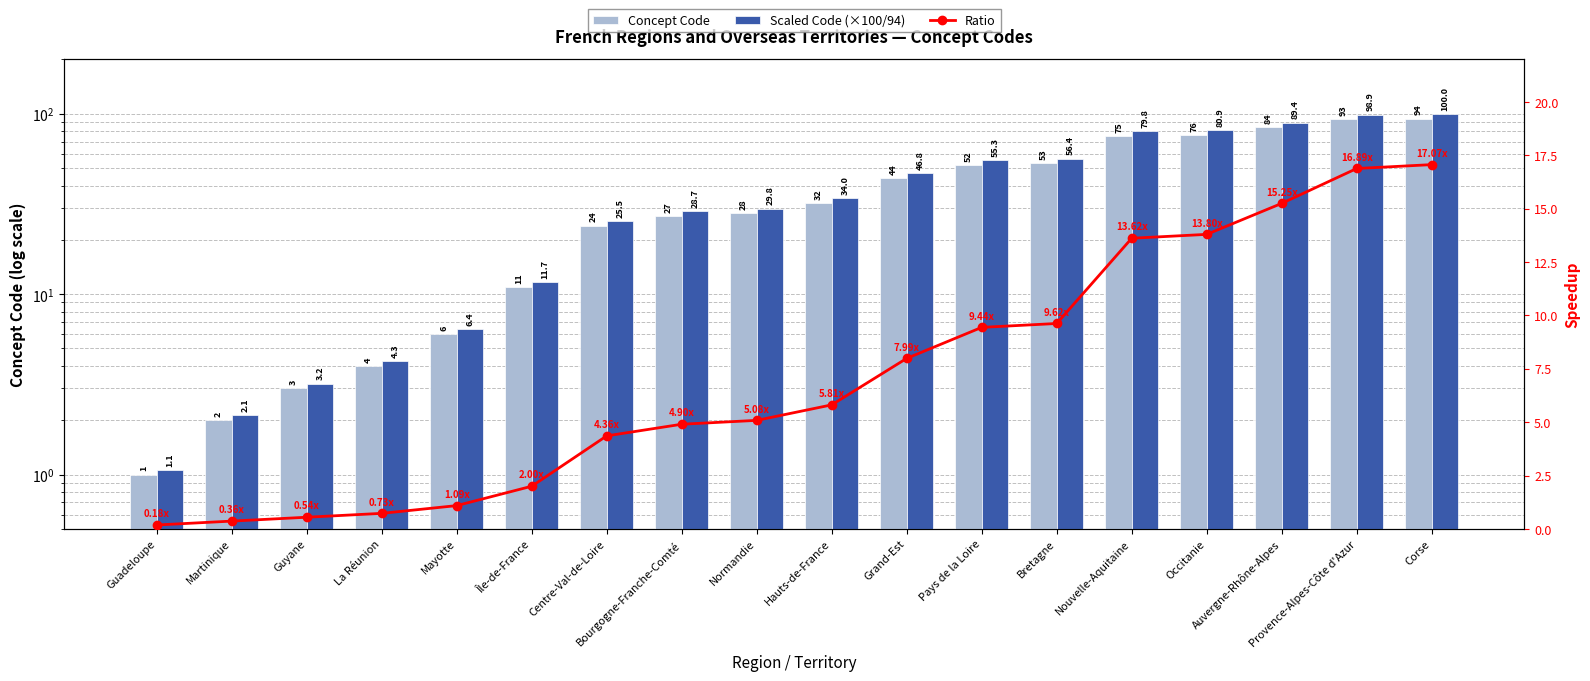

Where does the Ratio series first go above 5?

Normandie